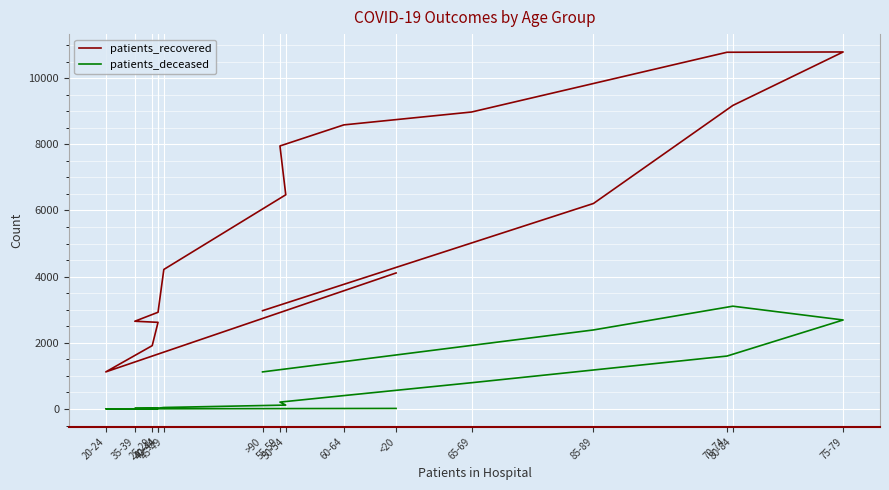

Which series has the widest spread of values?

patients_recovered